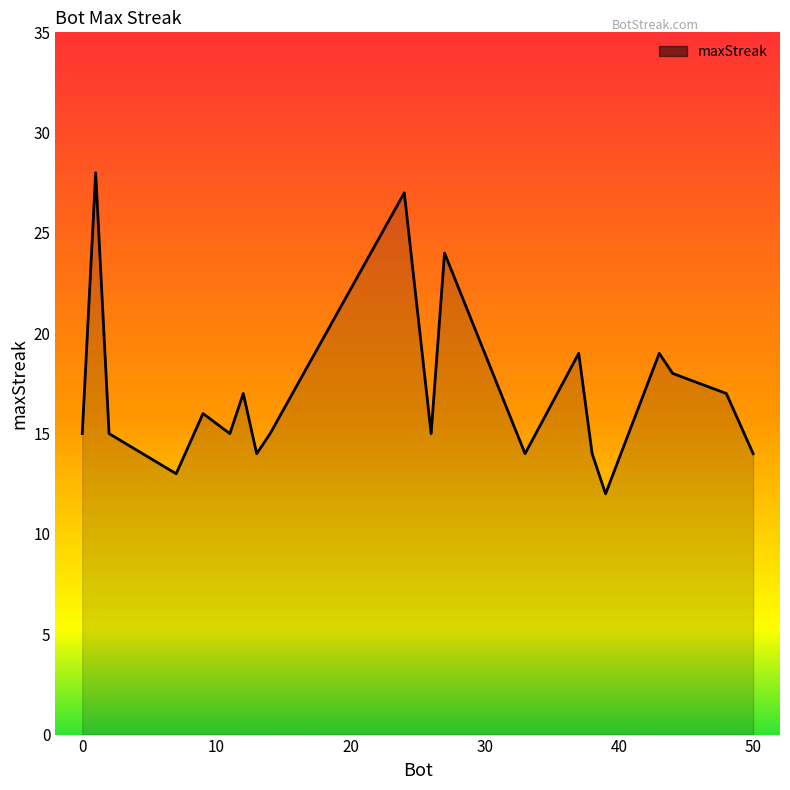

What is the greatest value displayed?

28